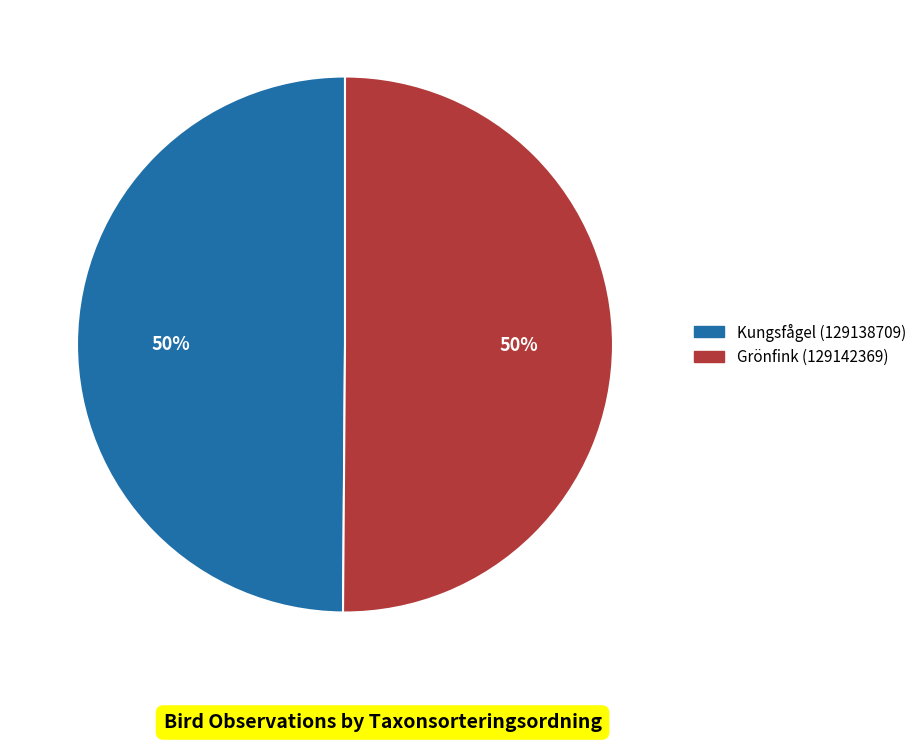

Do Kungsfågel (129138709) and Grönfink (129142369) together represent more than half of the pie?

Yes